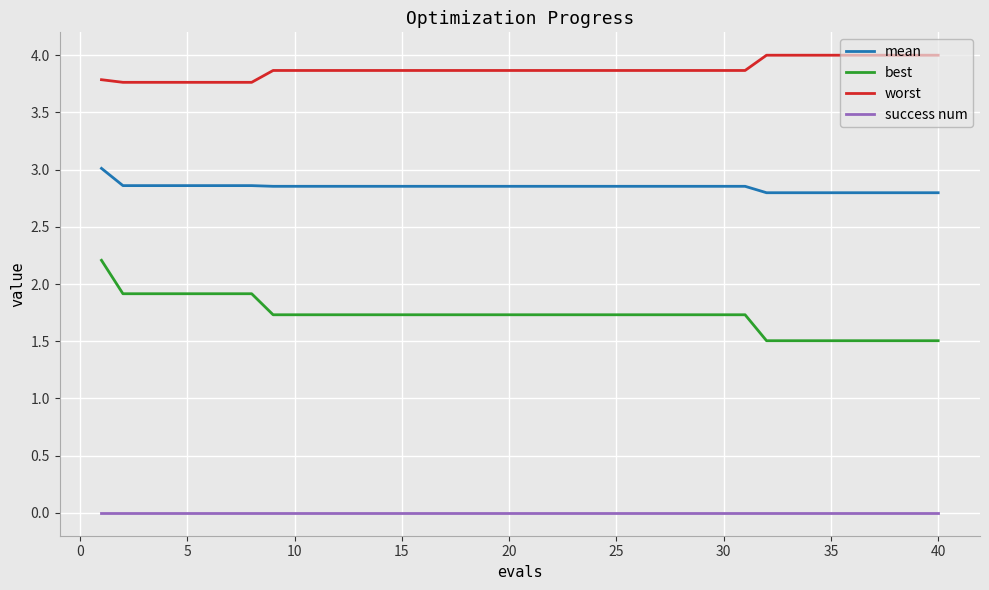

What is the maximum value shown in the chart?

4.0